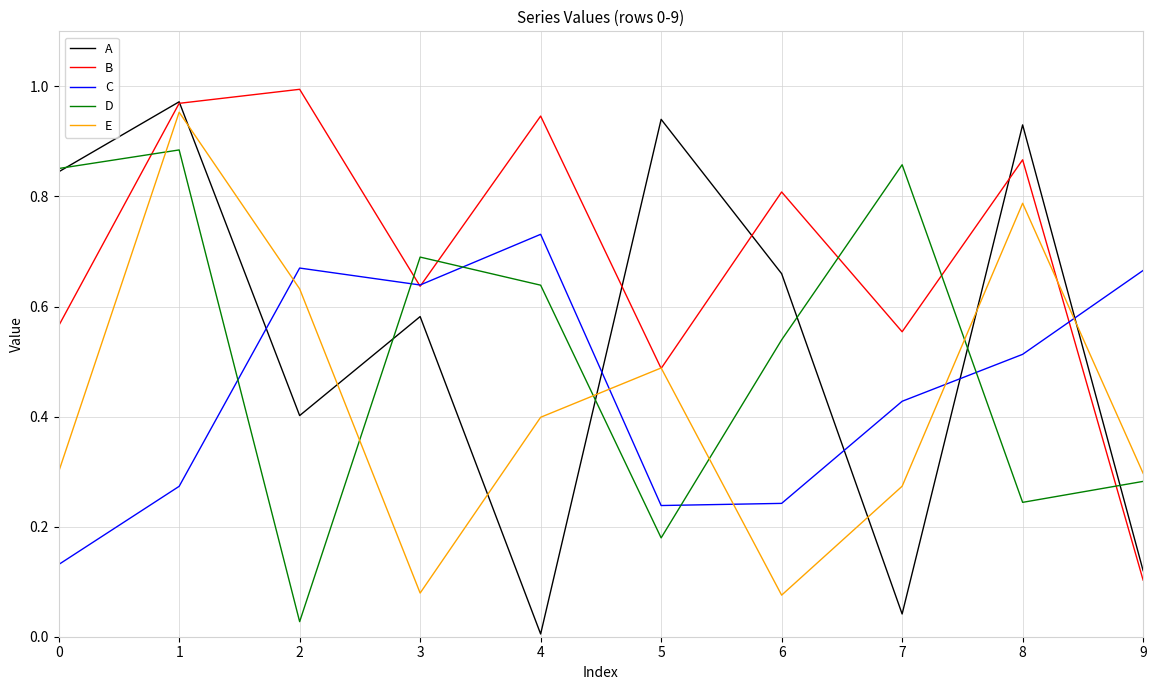

At which category does the chart reach its minimum across all series?

4